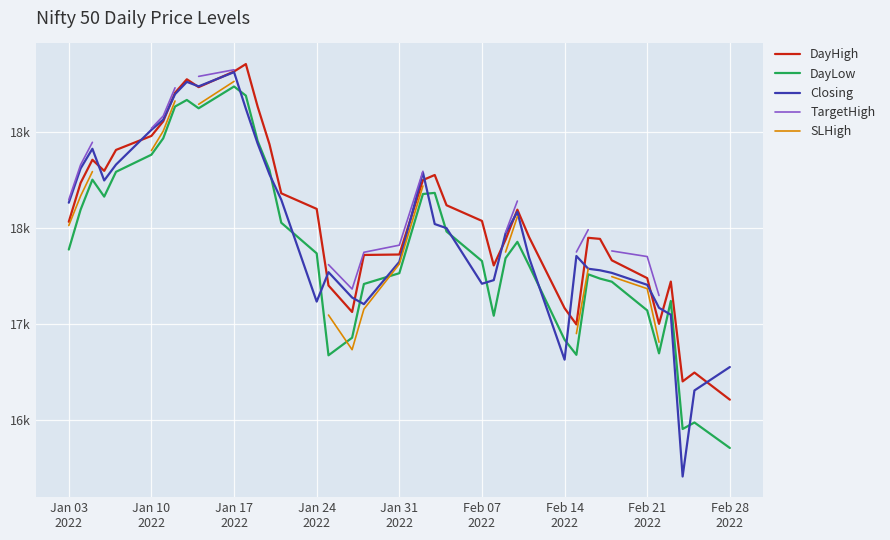

The DayHigh series shows 8610.3 at 12. True or false?

False